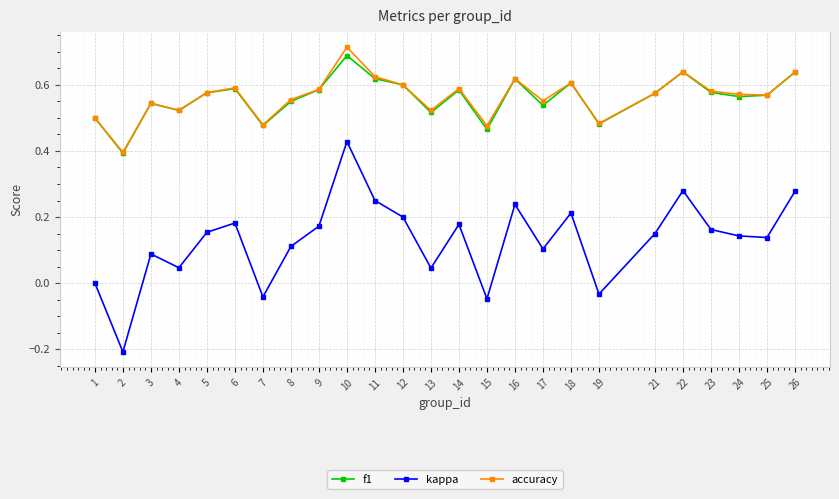

True or false: accuracy and kappa cross at least once.

False